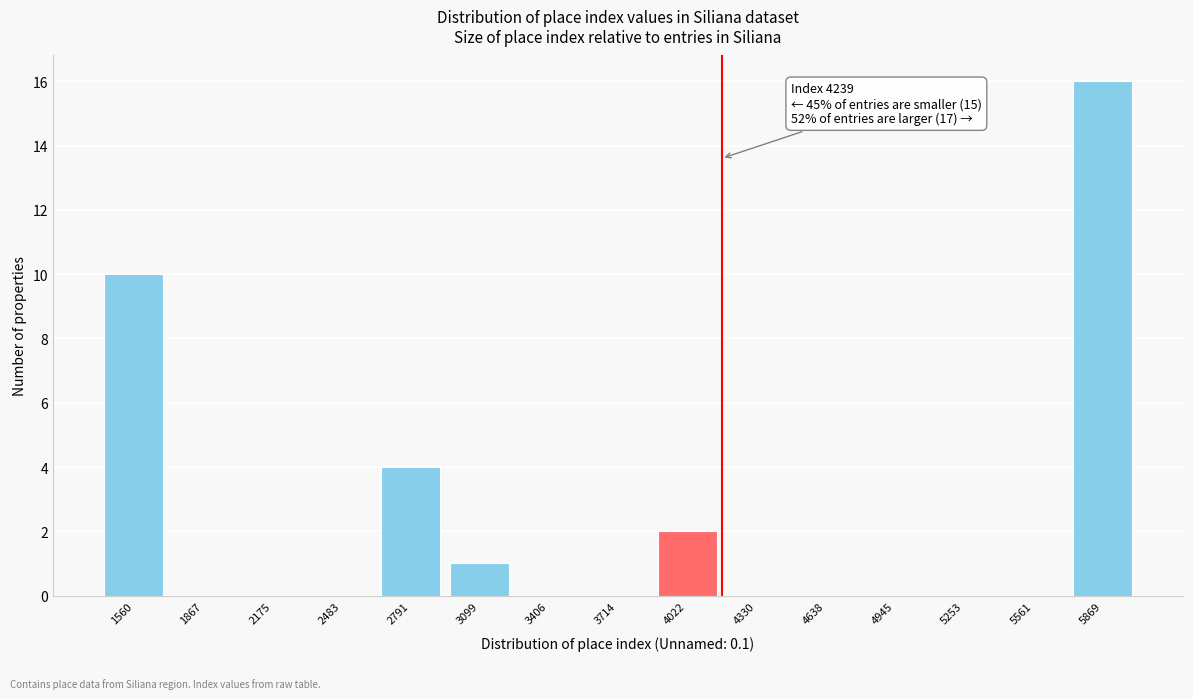

Reading right to left, what are all the values shown in this chart?

5869=16	5561=0	5253=0	4945=0	4638=0	4330=0	4022=2	3714=0	3406=0	3099=1	2791=4	2483=0	2175=0	1867=0	1560=10